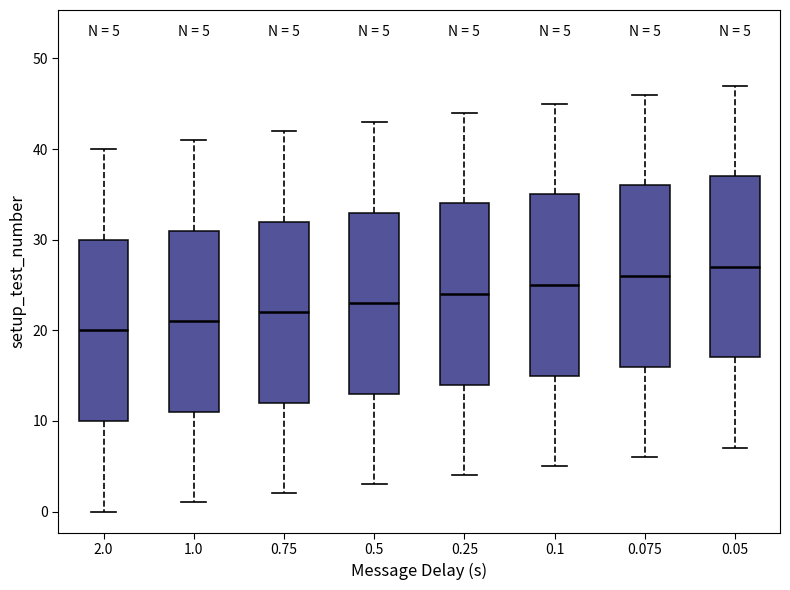

Which box has the lowest median line?

2.0